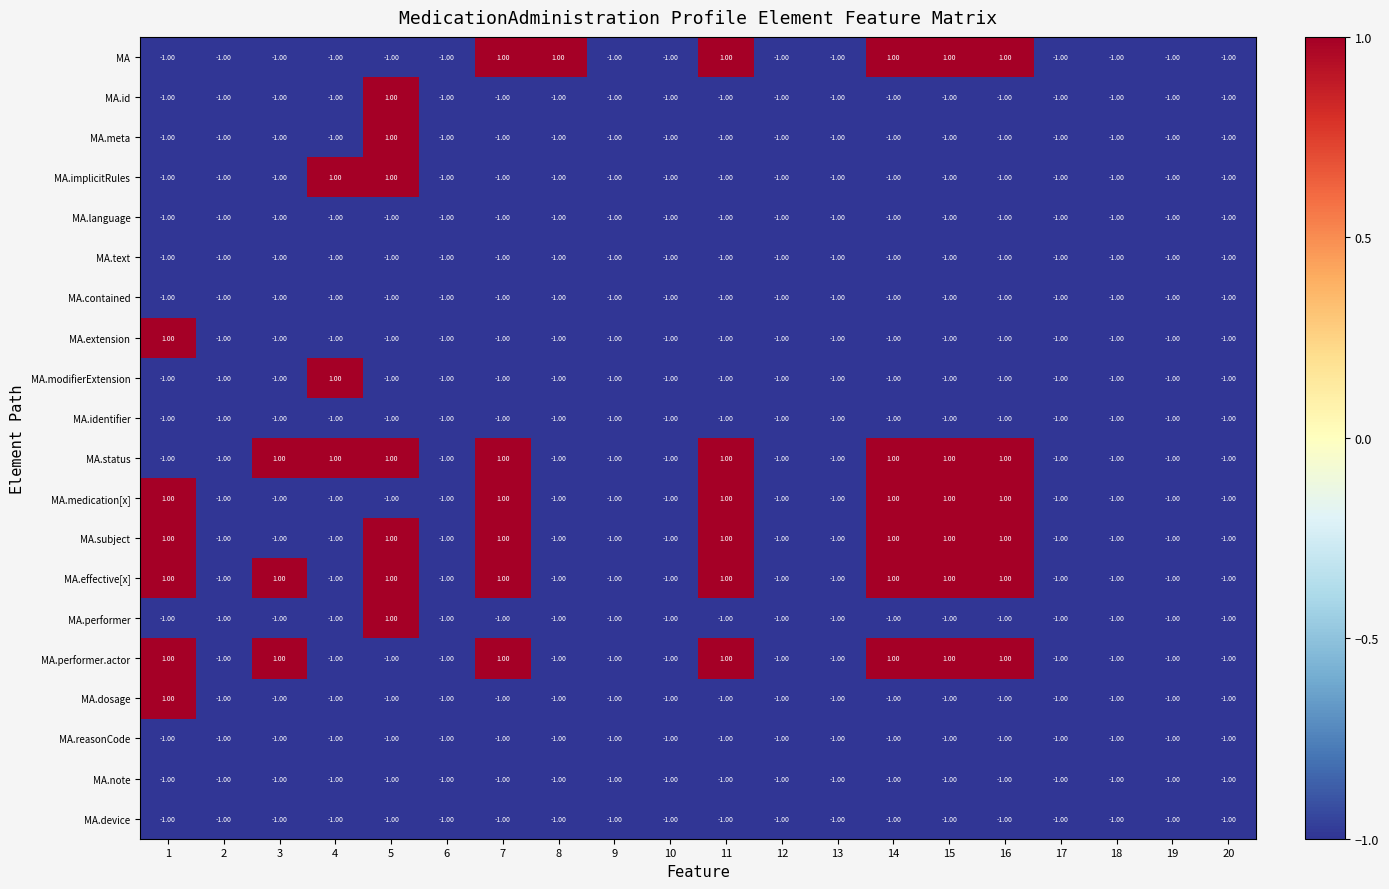

What is the total value across all series at 3?

-14